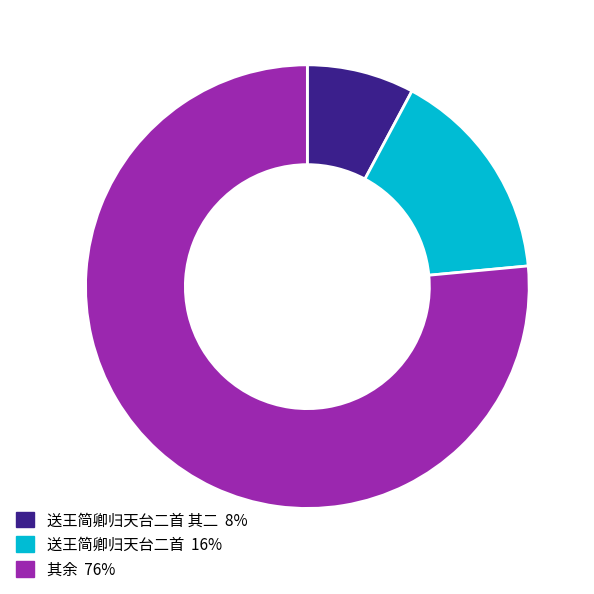

Is there any slice that represents more than half of the pie?

Yes